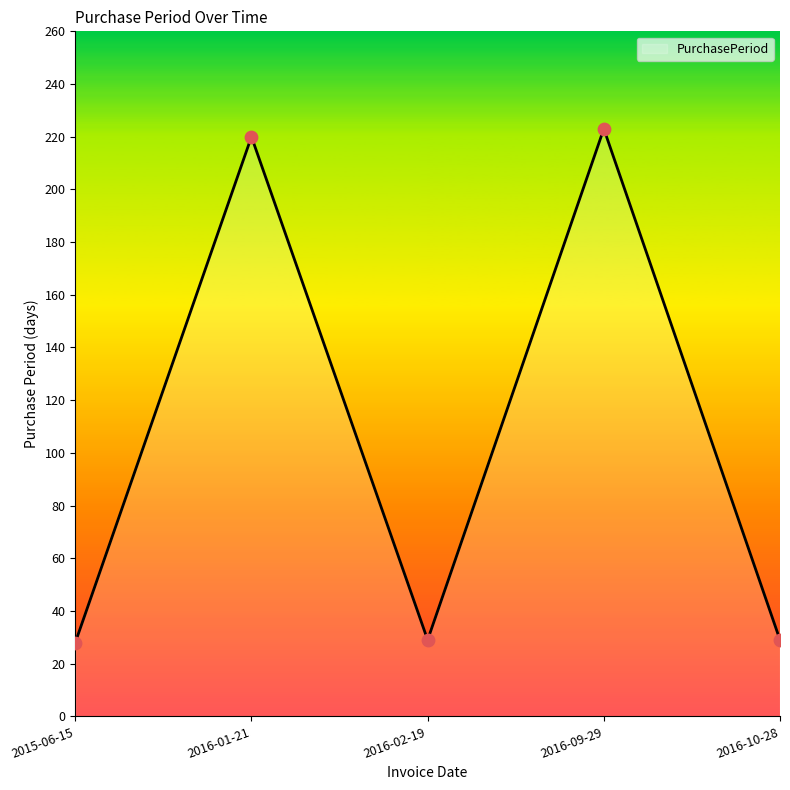

Which has a higher value, 2016-10-28 or 2016-09-29?

2016-09-29